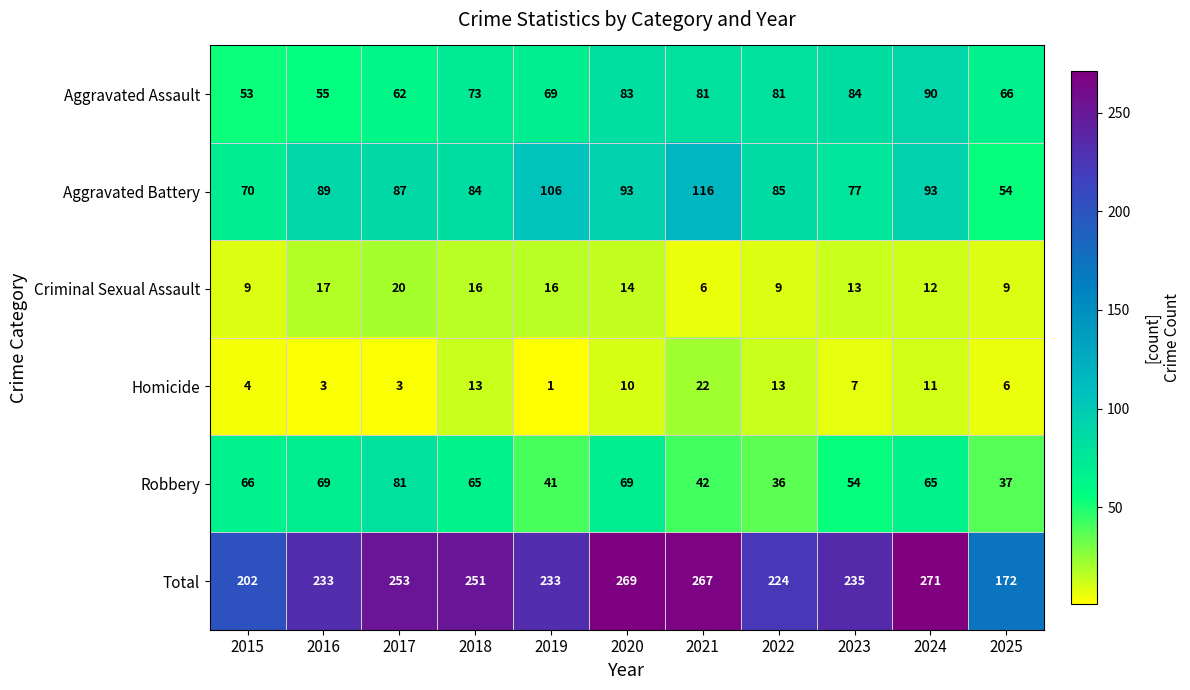

What is the highest value of the Total series?

271